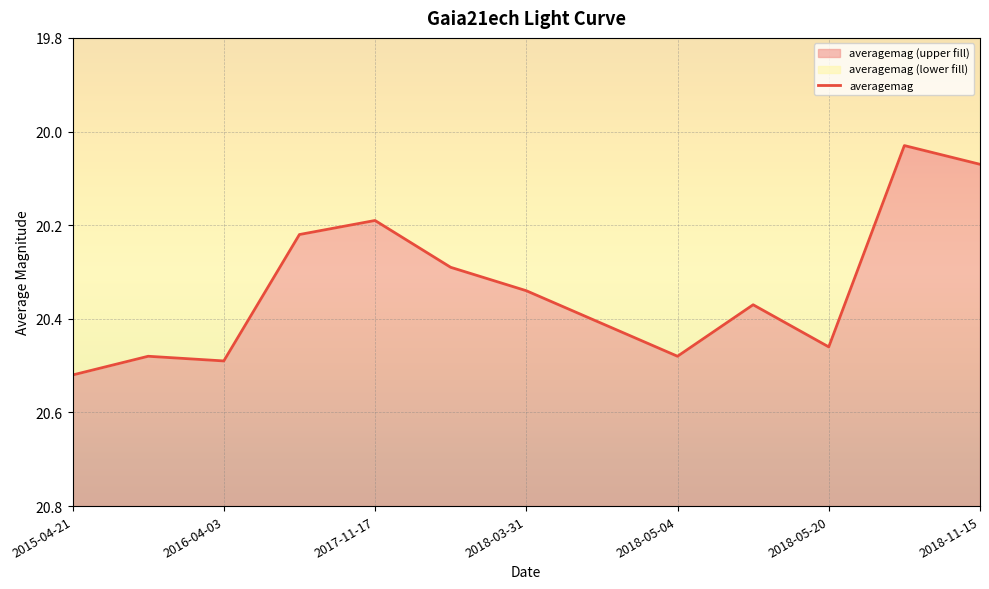

What is the change in value from 2015-04-21 to 11?

-0.5